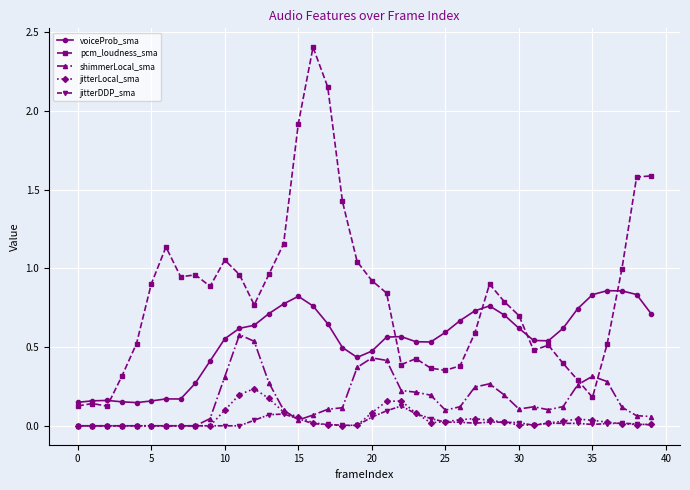

True or false: pcm_loudness_sma has more than 0 interior local peaks.

True